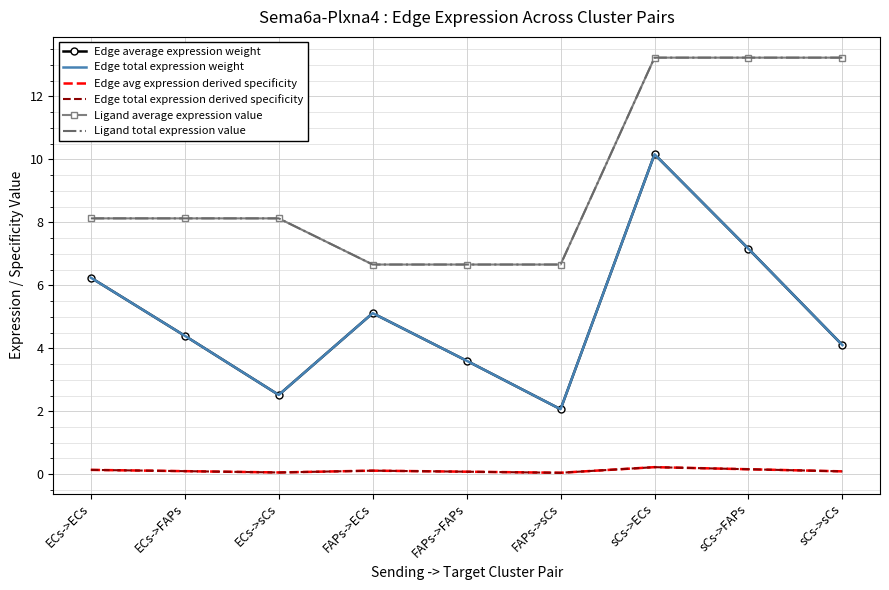

At ECs->ECs, list the series in order from largest to smallest.

Ligand average expression value, Ligand total expression value, Edge average expression weight, Edge total expression weight, Edge avg expression derived specificity, Edge total expression derived specificity